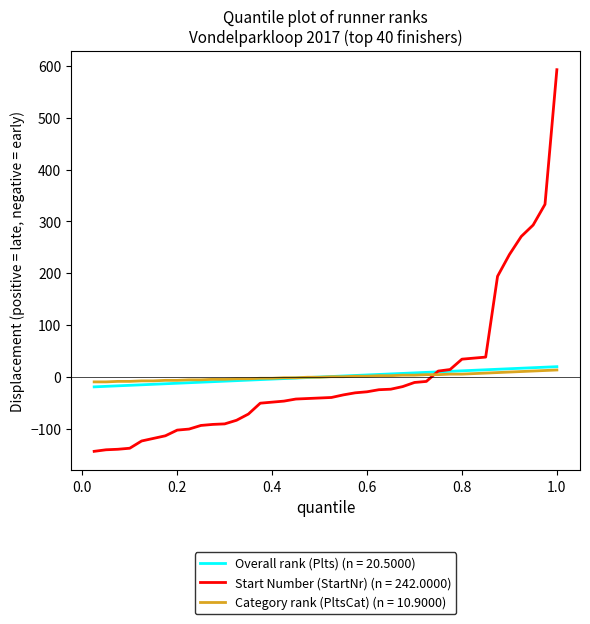

What is the smallest value displayed?

-144.0